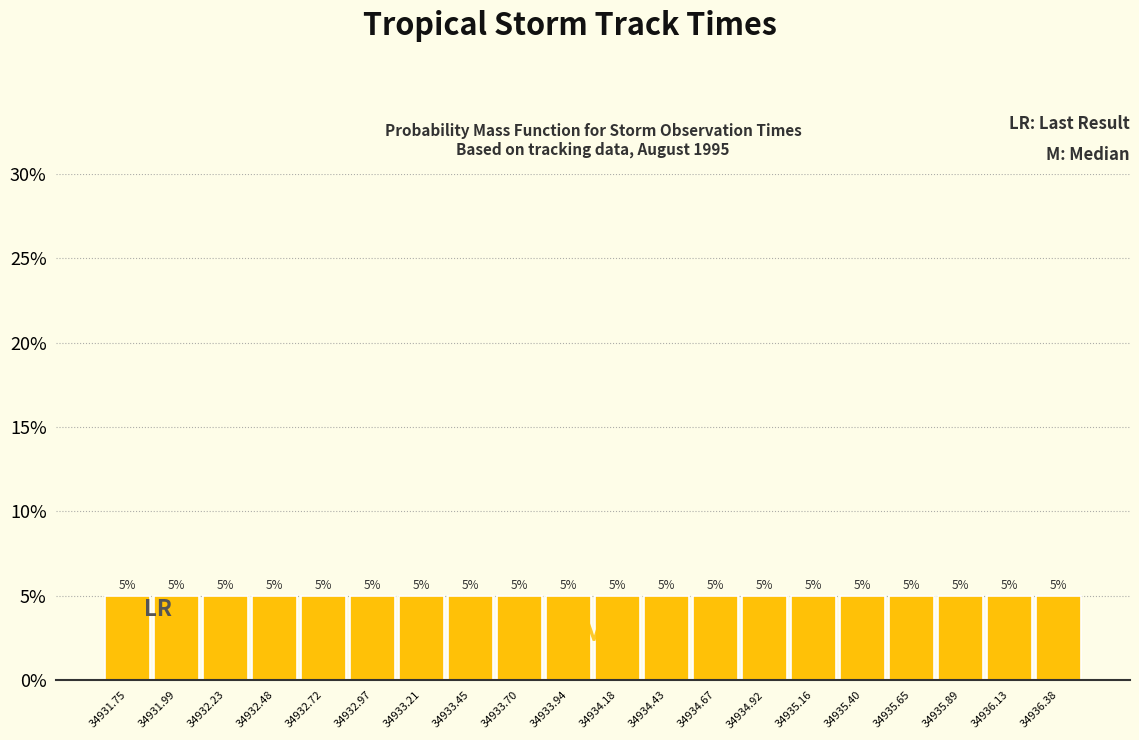

Reading left to right, transcribe this chart: for each bar, give the range it covers on the x-axis and its height. The bar edges are not printed on the chart, so give them approximately, as read against the axis.

34931.65 to 34931.85: 5
34931.85 to 34932.10: 5
34932.10 to 34932.35: 5
34932.35 to 34932.60: 5
34932.60 to 34932.85: 5
34932.85 to 34933.10: 5
34933.10 to 34933.35: 5
34933.35 to 34933.60: 5
34933.60 to 34933.80: 5
34933.80 to 34934.05: 5
34934.05 to 34934.30: 5
34934.30 to 34934.55: 5
34934.55 to 34934.80: 5
34934.80 to 34935.05: 5
34935.05 to 34935.30: 5
34935.30 to 34935.55: 5
34935.55 to 34935.75: 5
34935.75 to 34936.00: 5
34936.00 to 34936.25: 5
34936.25 to 34936.50: 5